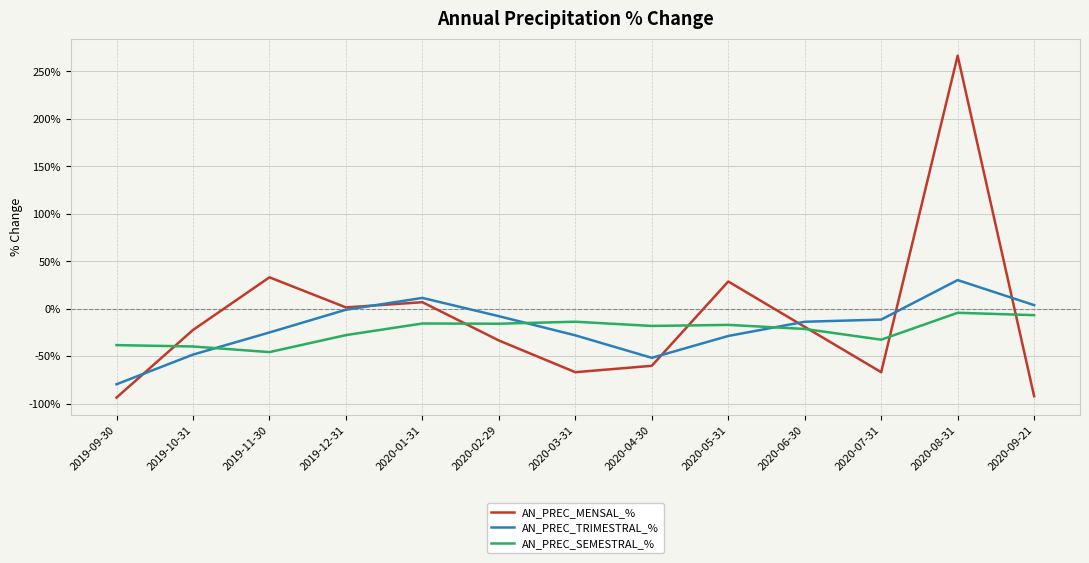

Between which two adjacent categories do AN_PREC_TRIMESTRAL_% and AN_PREC_SEMESTRAL_% first intersect?

2019-10-31 and 2019-11-30